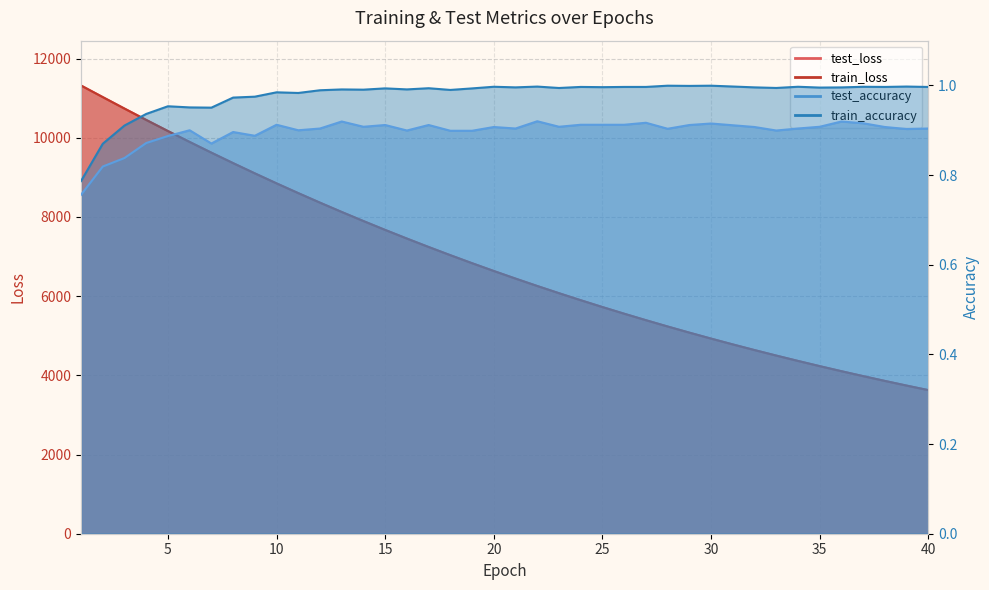

The train_accuracy series shows 1.0 at 32. True or false?

True